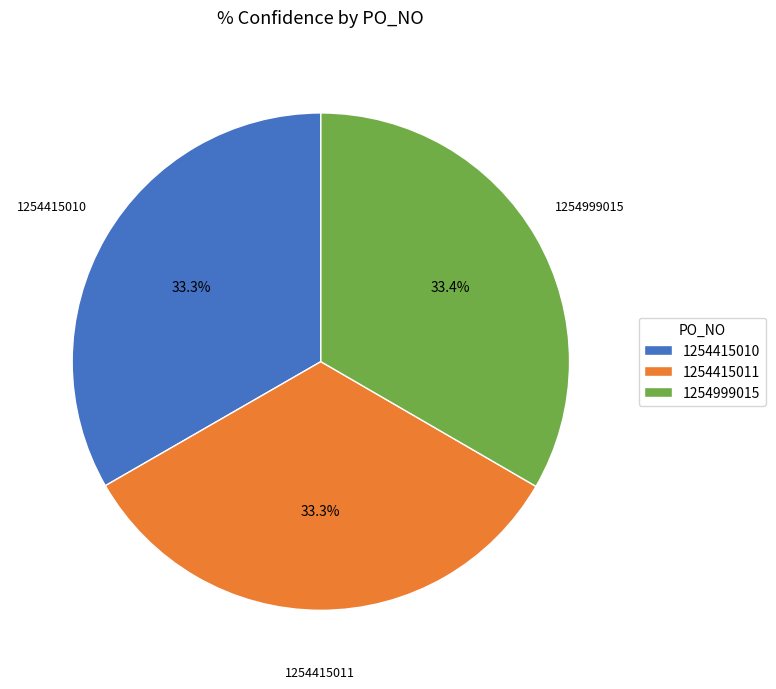

Does any single category account for the majority?

No